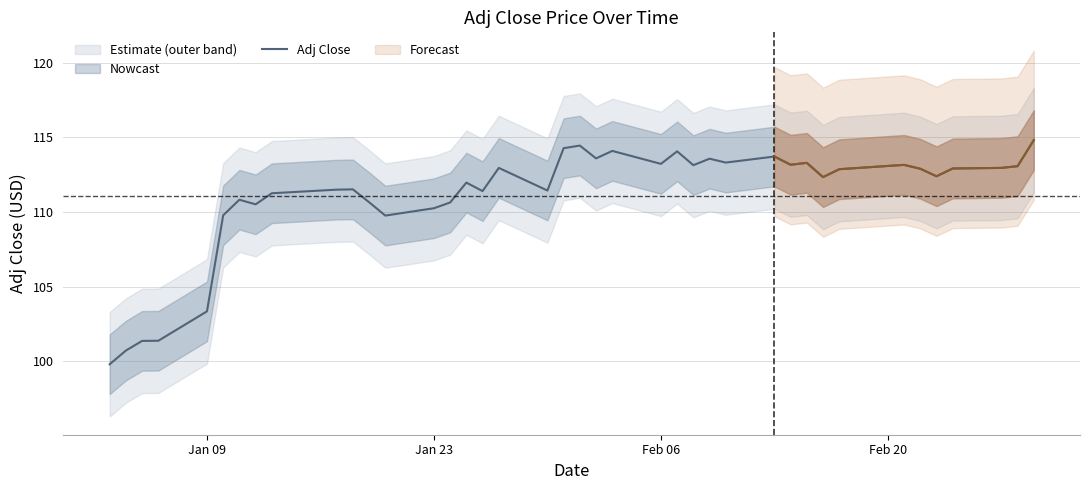

What is the lowest value of the Adj Close series?

99.8